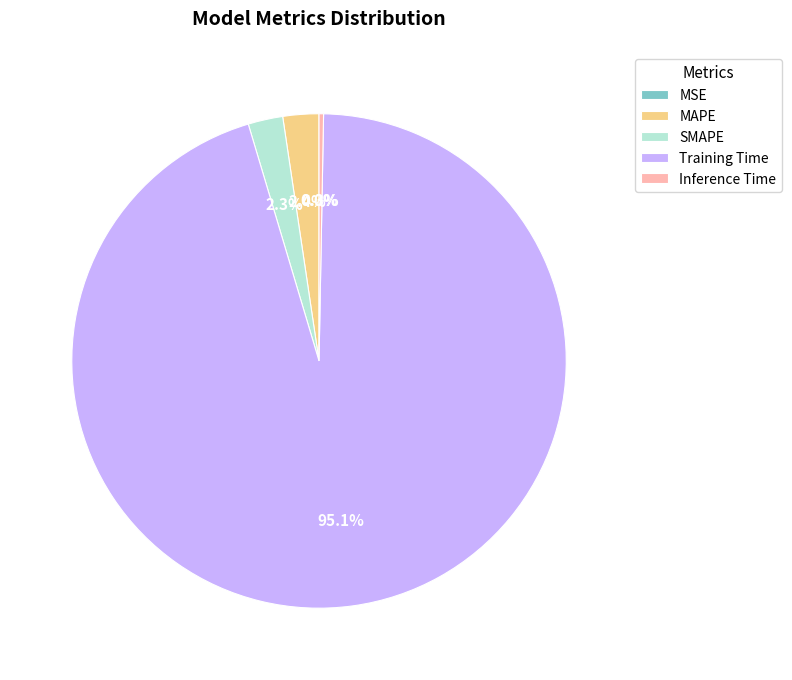

Is MAPE the majority of the pie?

No